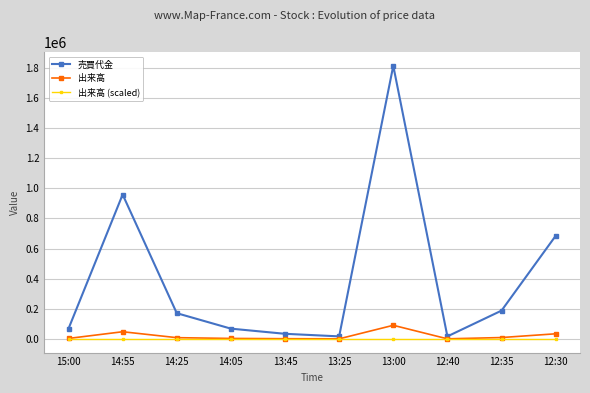

What is the value of the 出来高 point at the 6th from the left?

854.9